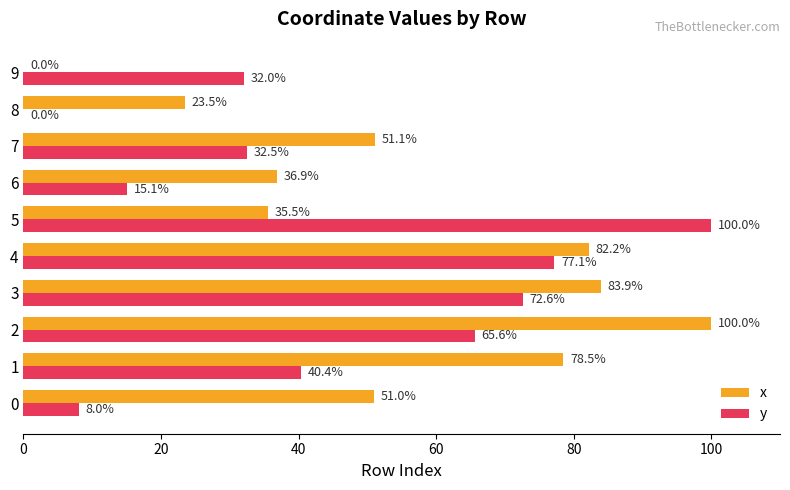

At which label does y reach its peak?

5